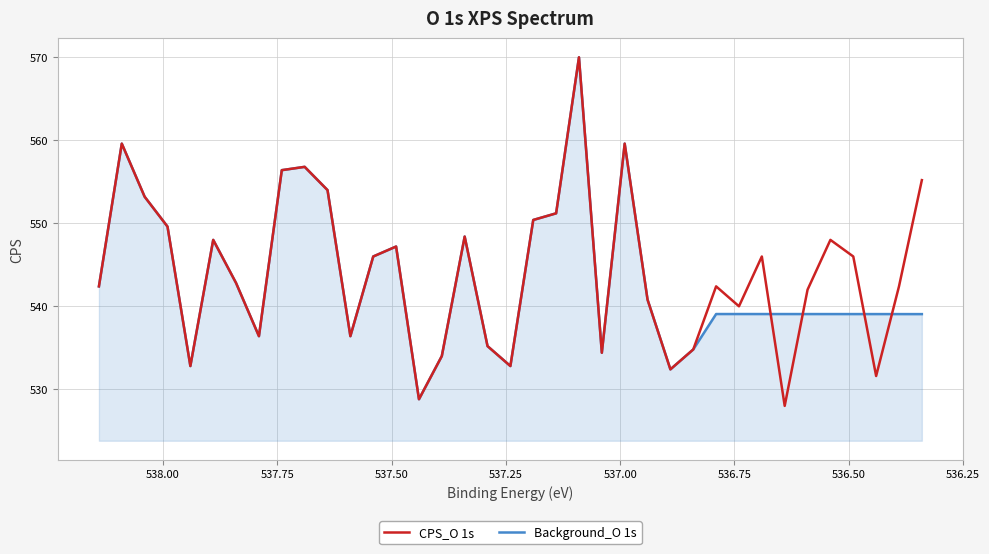

Reading left to right, what are all the values shown in this chart?

CPS_O 1s: 542.4	559.6	553.2	549.6	532.8	548.0	542.8	536.4	556.4	556.8	554.0	536.4	546.0	547.2	528.8	534.0	548.4	535.2	532.8	550.4	551.2	570.0	534.4	559.6	540.8	532.4	534.8	542.4	540.0	546.0	528.0	542.0	548.0	546.0	531.6	542.4	555.2
Background_O 1s: 542.4	559.6	553.2	549.6	532.8	548.0	542.8	536.4	556.4	556.8	554.0	536.4	546.0	547.2	528.8	534.0	548.4	535.2	532.8	550.4	551.2	570.0	534.4	559.6	540.8	532.4	534.8	539.1	539.1	539.1	539.1	539.1	539.1	539.1	539.1	539.1	539.1